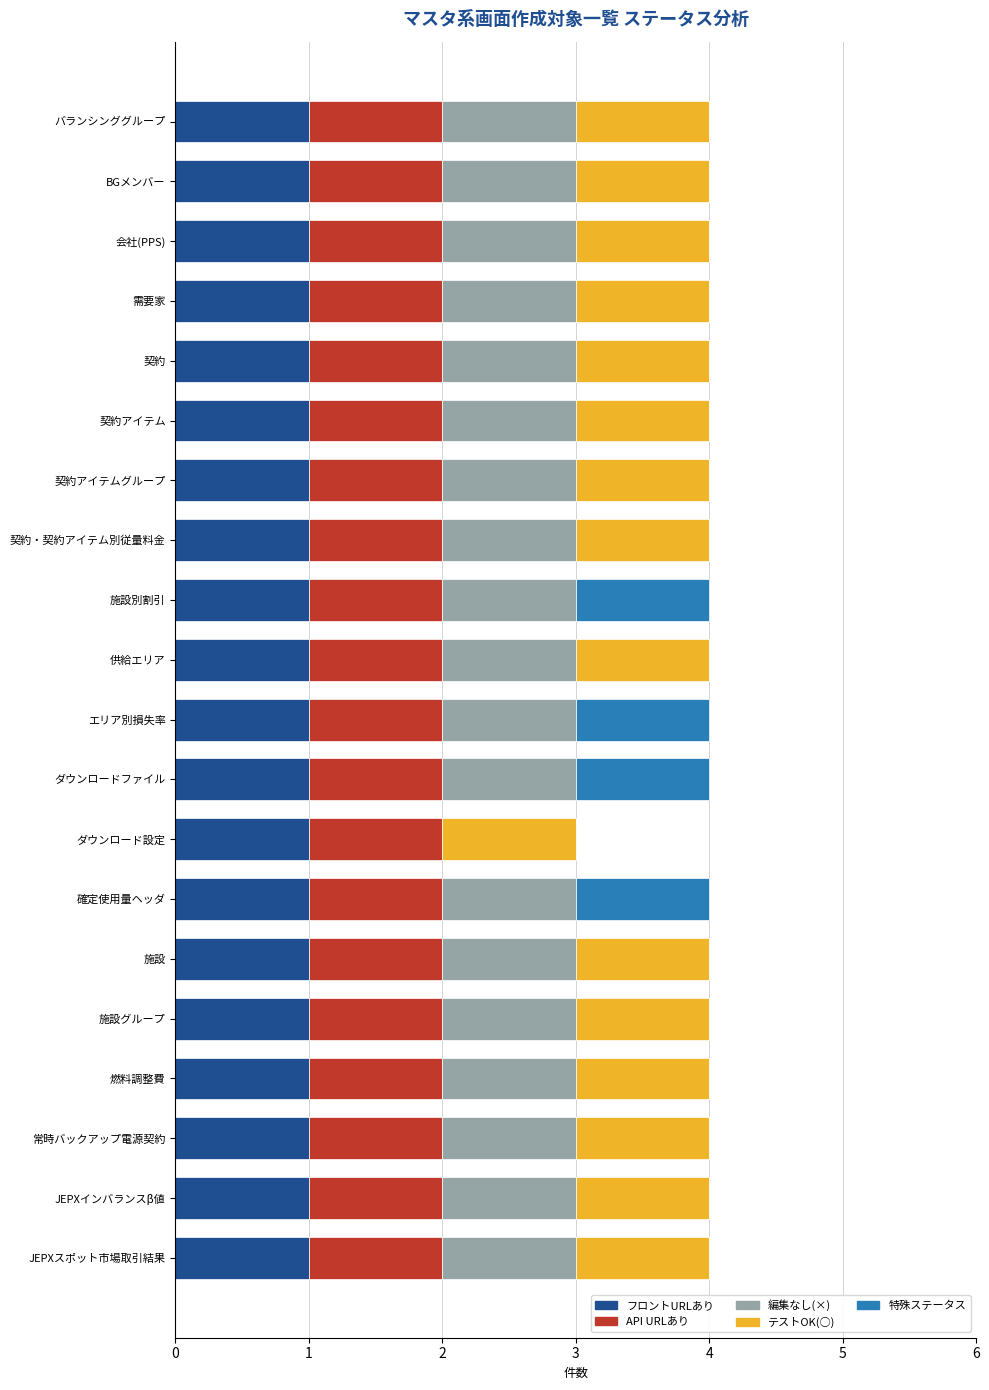

What is the total value across all series at 施設グループ?

4